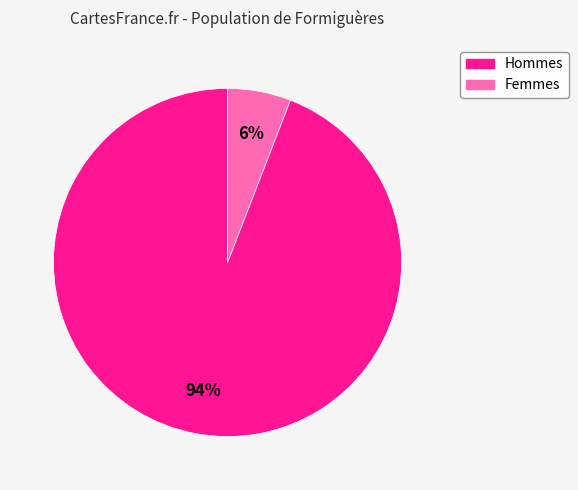

To the nearest percent, what is the average slice percentage?

50%